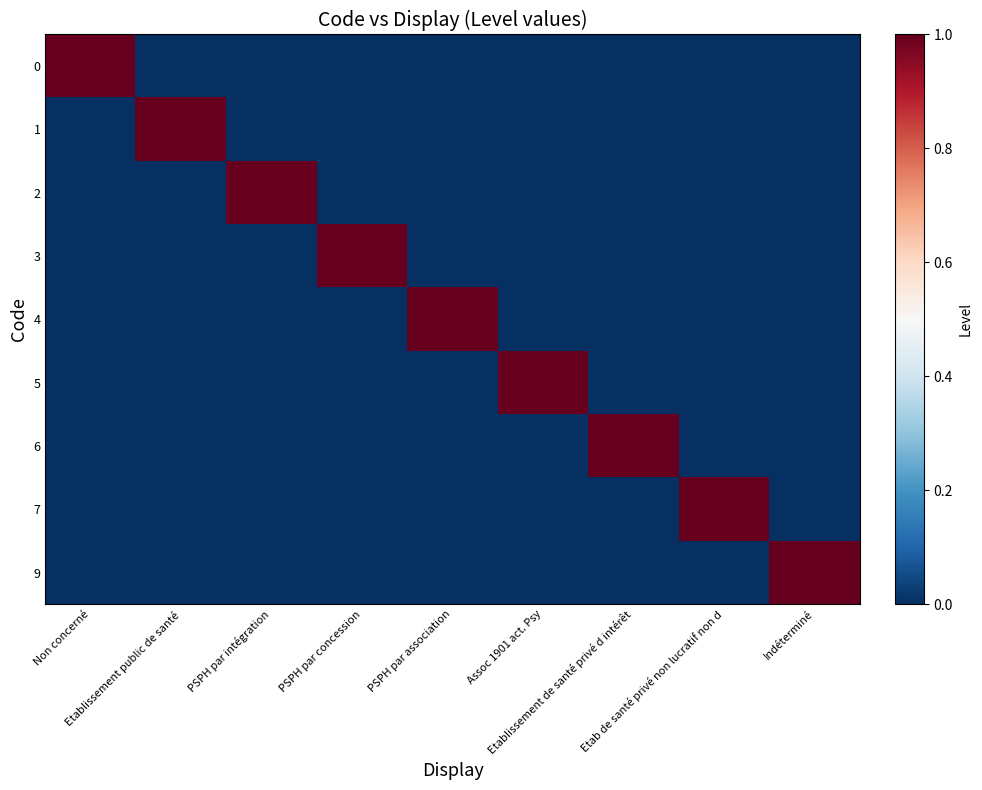

Reading left to right, what are all the values shown in this chart?

0: Non concerné=1	Etablissement public de santé=0	PSPH par intégration=0	PSPH par concession=0	PSPH par association=0	Assoc 1901 act. Psy=0	Etablissement de santé privé d intérêt=0	Etab de santé privé non lucratif non d=0	Indéterminé=0
1: Non concerné=0	Etablissement public de santé=1	PSPH par intégration=0	PSPH par concession=0	PSPH par association=0	Assoc 1901 act. Psy=0	Etablissement de santé privé d intérêt=0	Etab de santé privé non lucratif non d=0	Indéterminé=0
2: Non concerné=0	Etablissement public de santé=0	PSPH par intégration=1	PSPH par concession=0	PSPH par association=0	Assoc 1901 act. Psy=0	Etablissement de santé privé d intérêt=0	Etab de santé privé non lucratif non d=0	Indéterminé=0
3: Non concerné=0	Etablissement public de santé=0	PSPH par intégration=0	PSPH par concession=1	PSPH par association=0	Assoc 1901 act. Psy=0	Etablissement de santé privé d intérêt=0	Etab de santé privé non lucratif non d=0	Indéterminé=0
4: Non concerné=0	Etablissement public de santé=0	PSPH par intégration=0	PSPH par concession=0	PSPH par association=1	Assoc 1901 act. Psy=0	Etablissement de santé privé d intérêt=0	Etab de santé privé non lucratif non d=0	Indéterminé=0
5: Non concerné=0	Etablissement public de santé=0	PSPH par intégration=0	PSPH par concession=0	PSPH par association=0	Assoc 1901 act. Psy=1	Etablissement de santé privé d intérêt=0	Etab de santé privé non lucratif non d=0	Indéterminé=0
6: Non concerné=0	Etablissement public de santé=0	PSPH par intégration=0	PSPH par concession=0	PSPH par association=0	Assoc 1901 act. Psy=0	Etablissement de santé privé d intérêt=1	Etab de santé privé non lucratif non d=0	Indéterminé=0
7: Non concerné=0	Etablissement public de santé=0	PSPH par intégration=0	PSPH par concession=0	PSPH par association=0	Assoc 1901 act. Psy=0	Etablissement de santé privé d intérêt=0	Etab de santé privé non lucratif non d=1	Indéterminé=0
9: Non concerné=0	Etablissement public de santé=0	PSPH par intégration=0	PSPH par concession=0	PSPH par association=0	Assoc 1901 act. Psy=0	Etablissement de santé privé d intérêt=0	Etab de santé privé non lucratif non d=0	Indéterminé=1